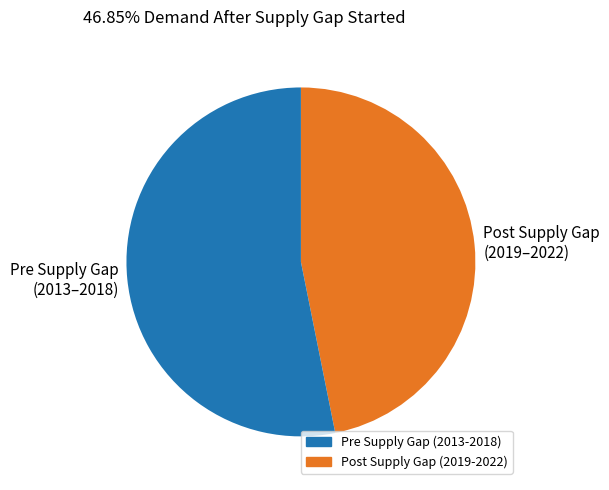

Combined, do Pre Supply Gap (2013–2018) and Post Supply Gap (2019–2022) account for over 50%?

Yes